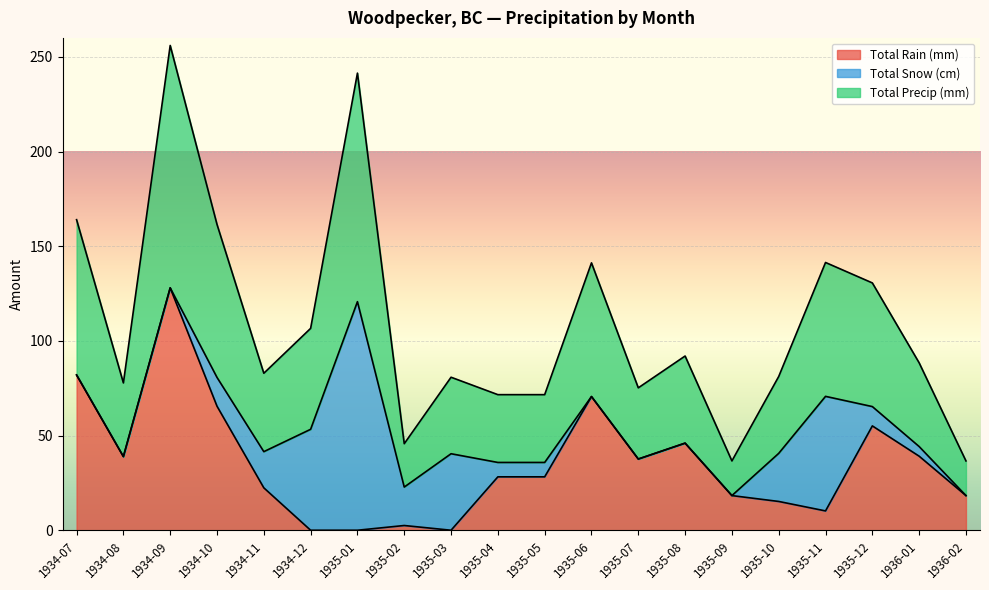

True or false: Total Precip (mm) and Total Rain (mm) intersect in this chart.

False